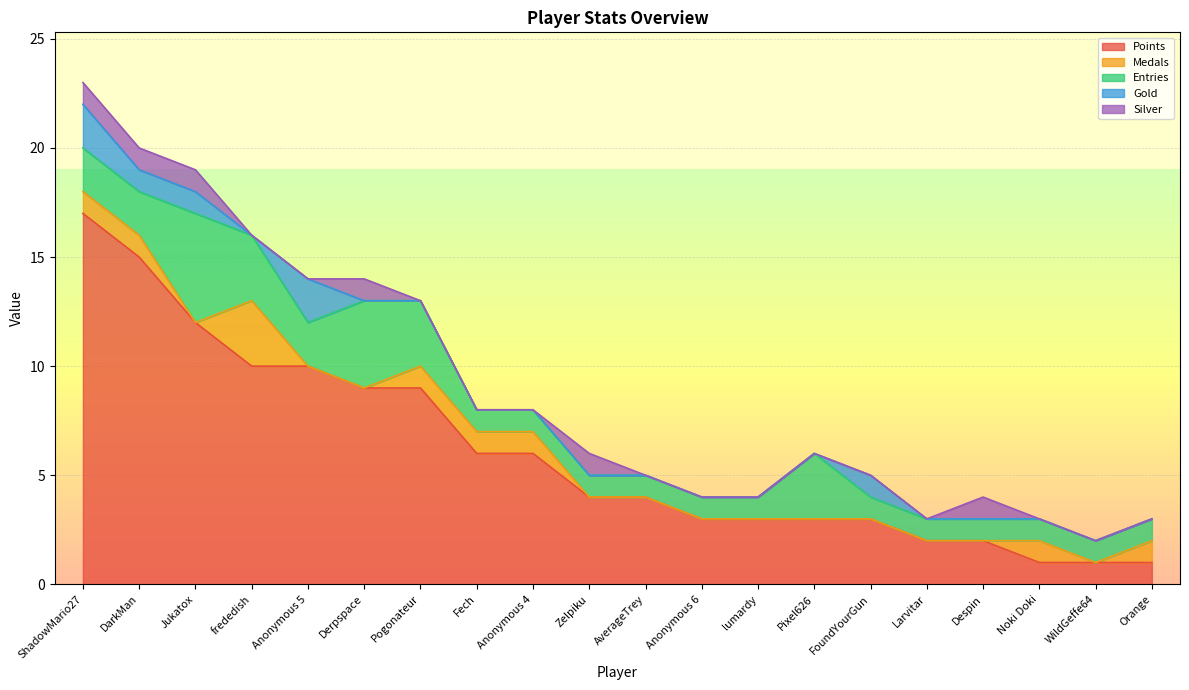

At how many categories does at least one series exceed 9?

5